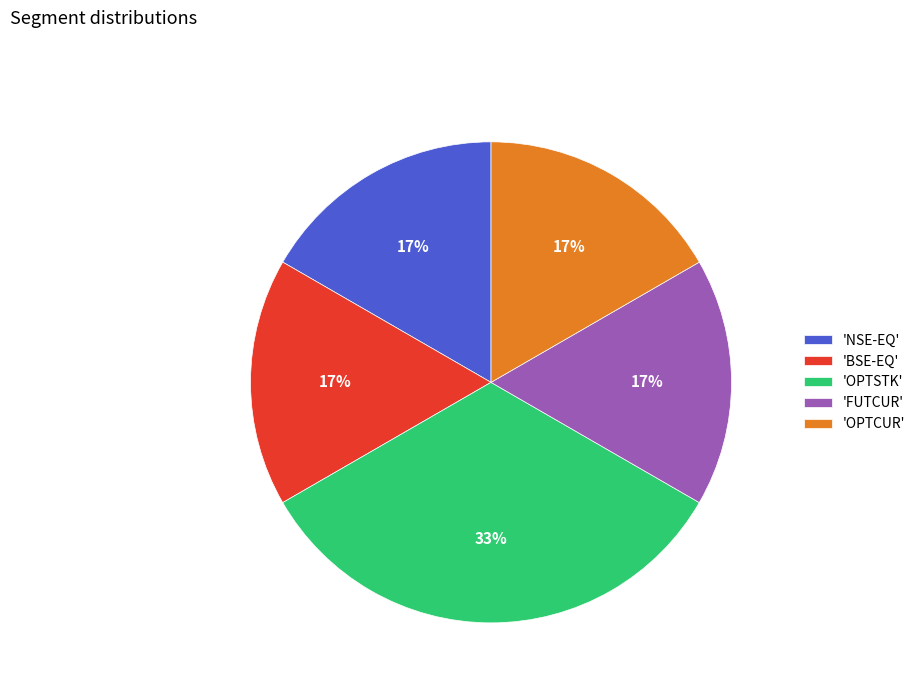

To the nearest percent, what is the average slice percentage?

20%